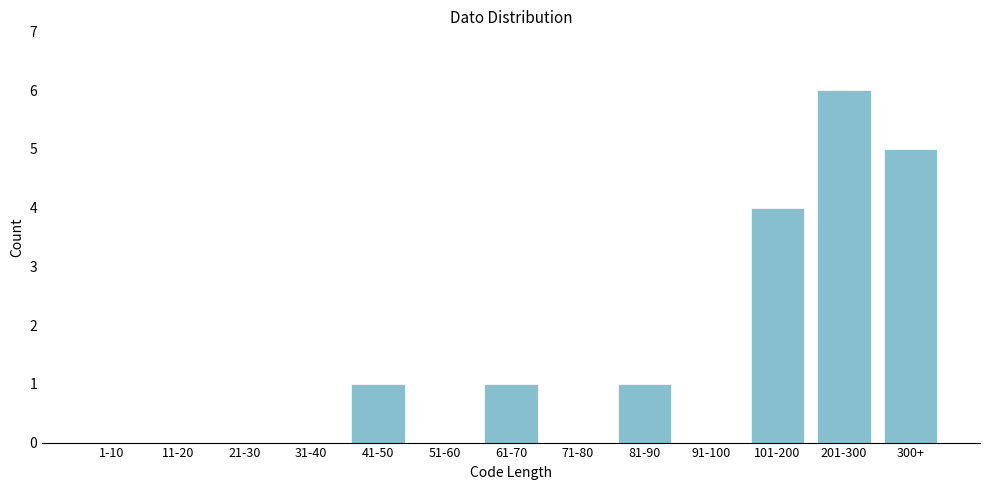

Reading left to right, transcribe all the data shown in this chart.

1-10=0	11-20=0	21-30=0	31-40=0	41-50=1	51-60=0	61-70=1	71-80=0	81-90=1	91-100=0	101-200=4	201-300=6	300+=5